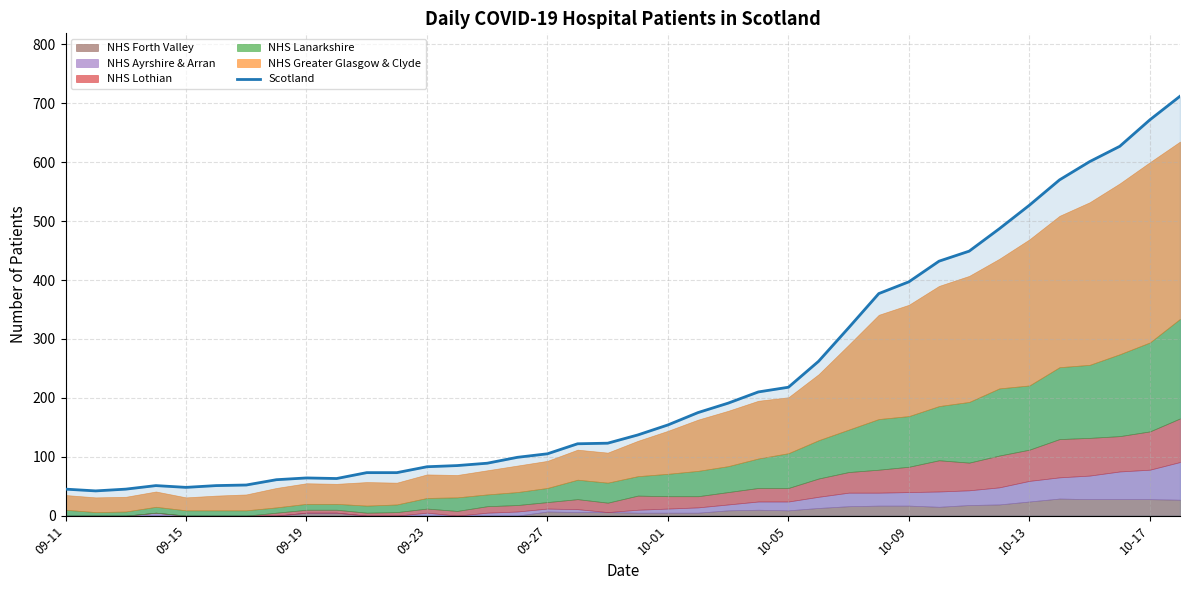

How many points are lower than both their immediate neighbors (excluding endpoints)?

3